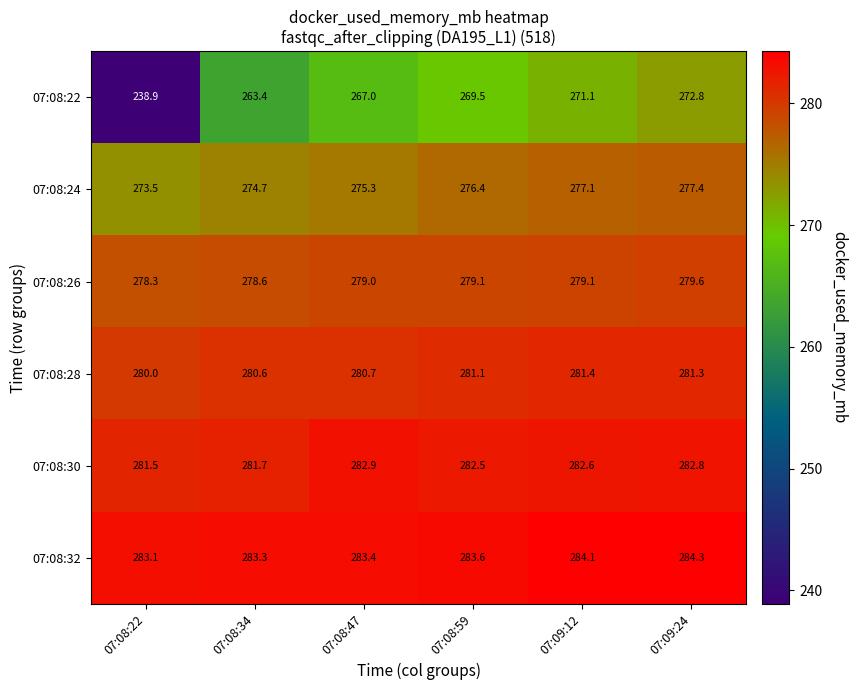

What is the sum of all 07:08:28 values?

1685.1